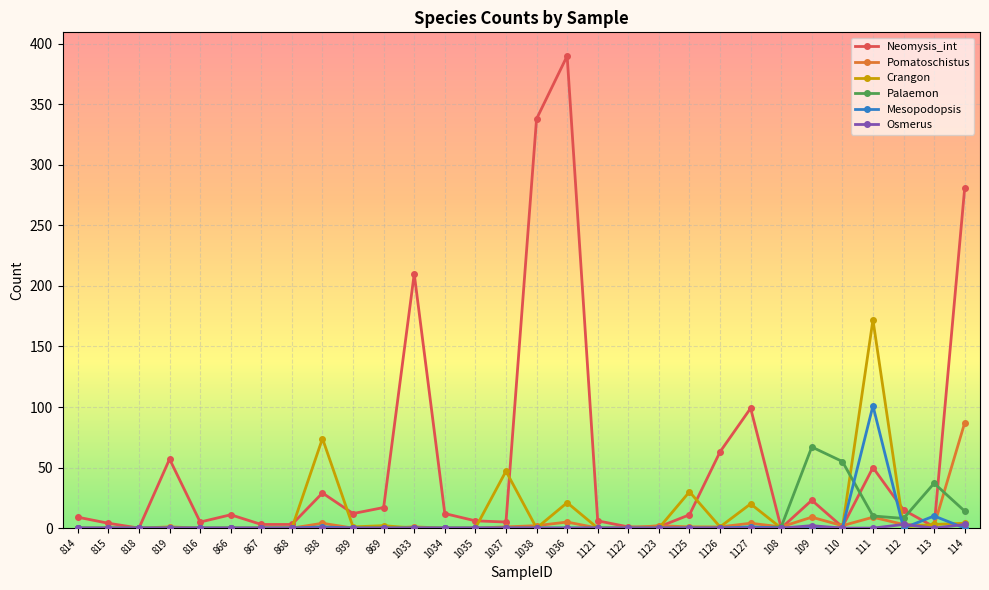

The Mesopodopsis series shows 0 at 1035. True or false?

True